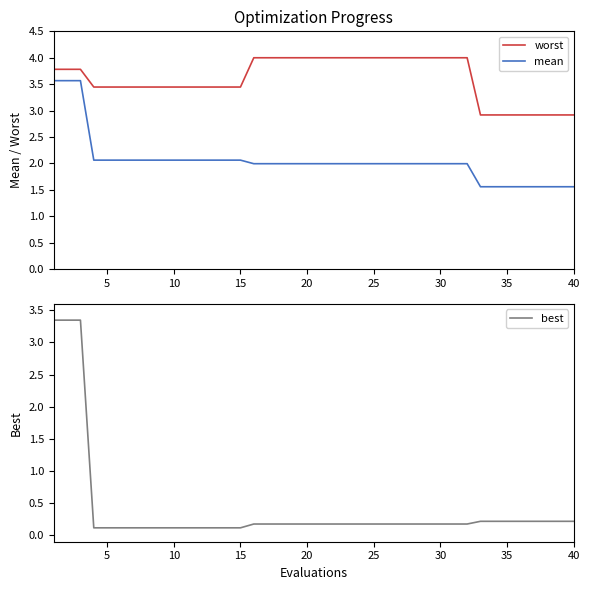

True or false: worst and mean intersect in this chart.

False